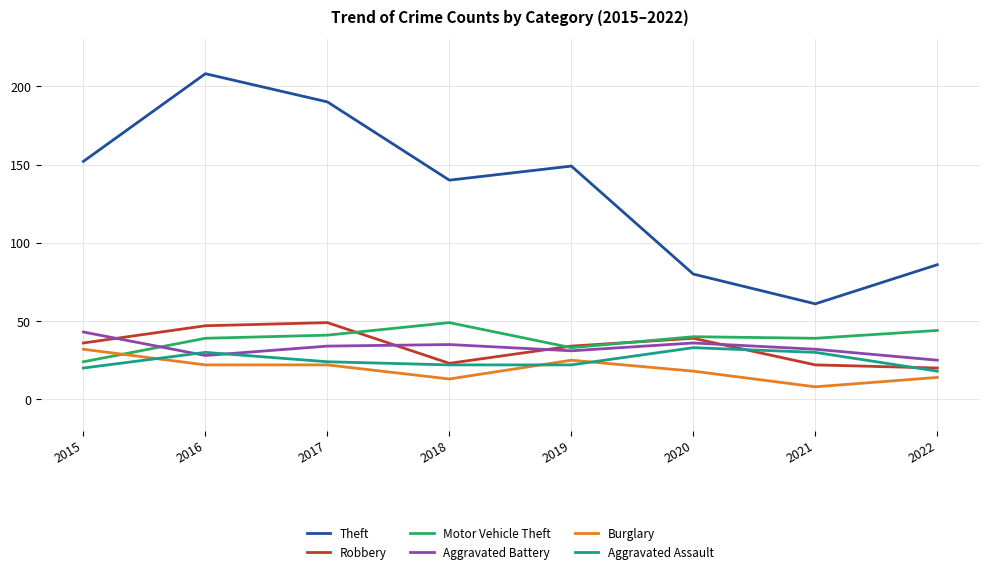

What is the maximum value for Robbery?

49